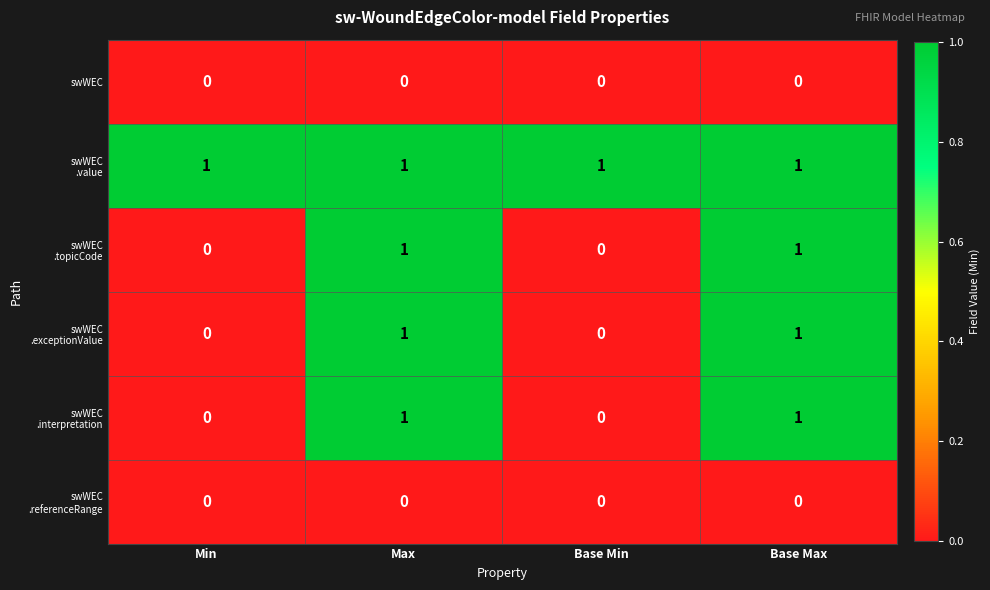

At how many categories does at least one series exceed 0?

4